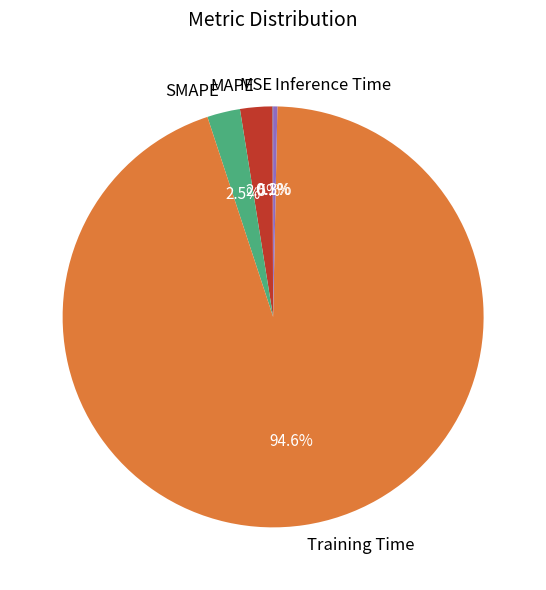

True or false: Inference Time accounts for 0% of the total.

True